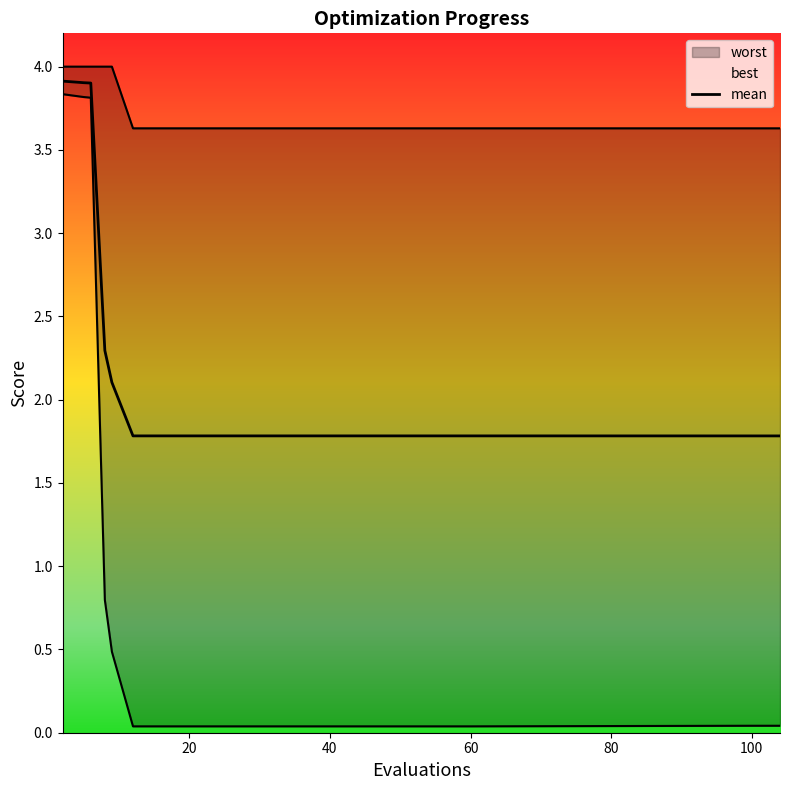

True or false: the data shows 0.6 at 13.

False